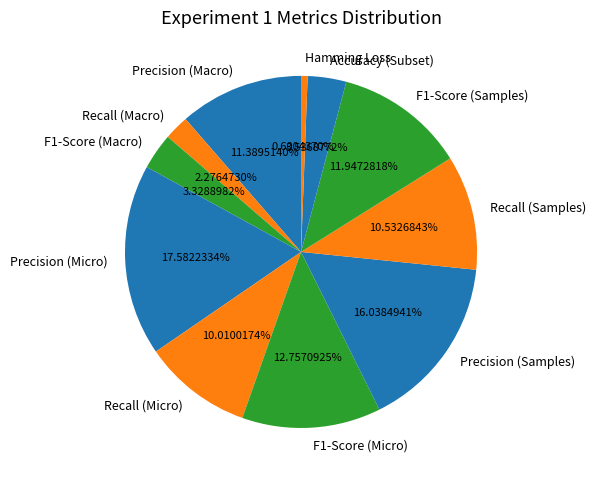

The Recall (Micro) slice represents 17% of the pie. True or false?

False